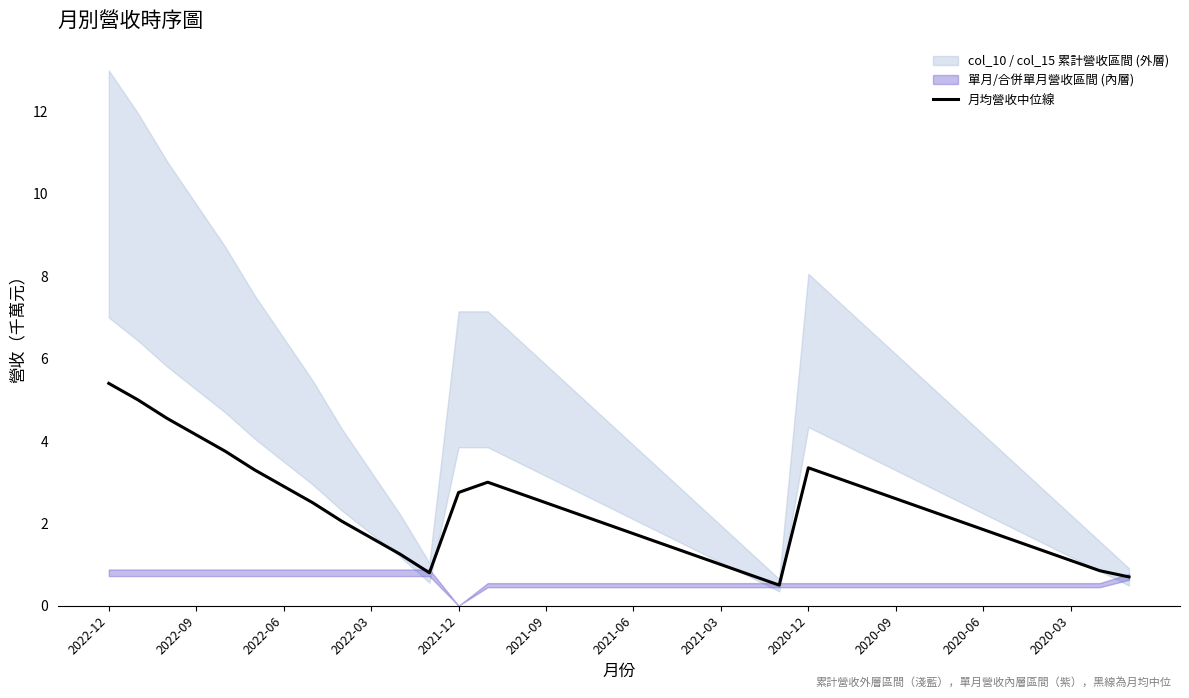

True or false: 月均營收中位線 has a value of 5.4 at 2022-12.

True